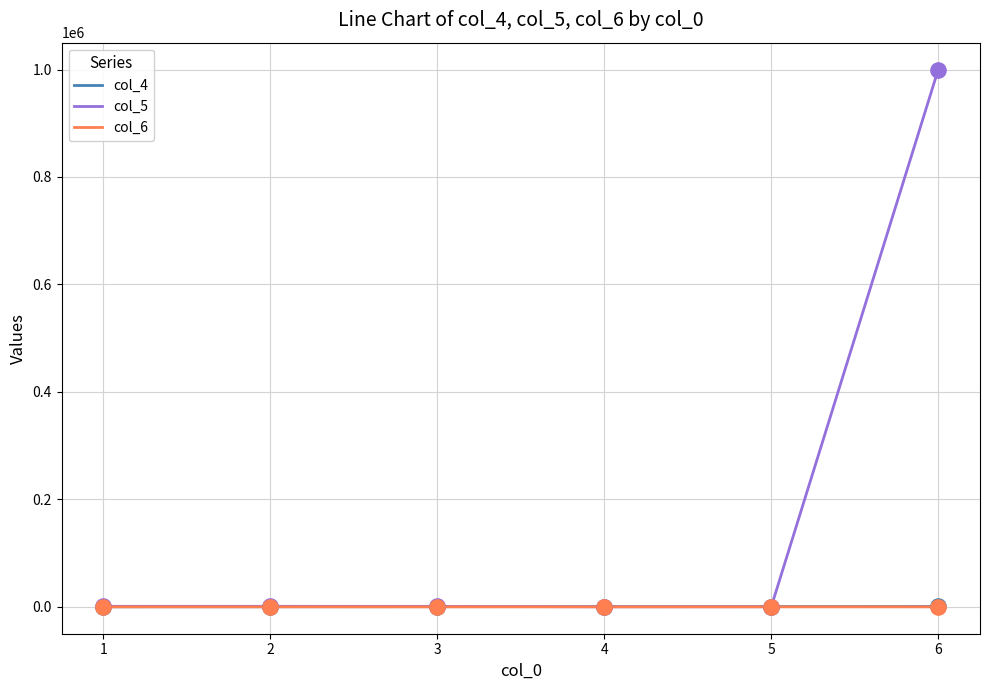

What is the total value across all series at 3?

1224.9